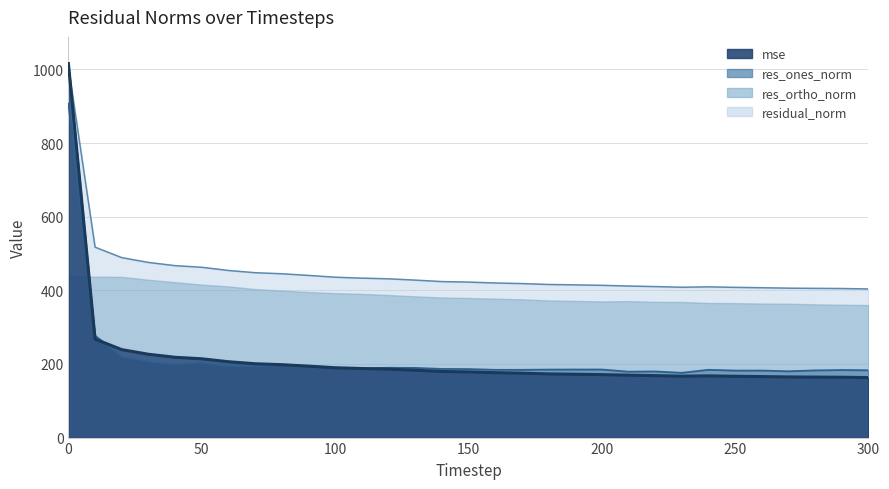

What is the difference between the residual_norm values at 190 and 250?

6.7